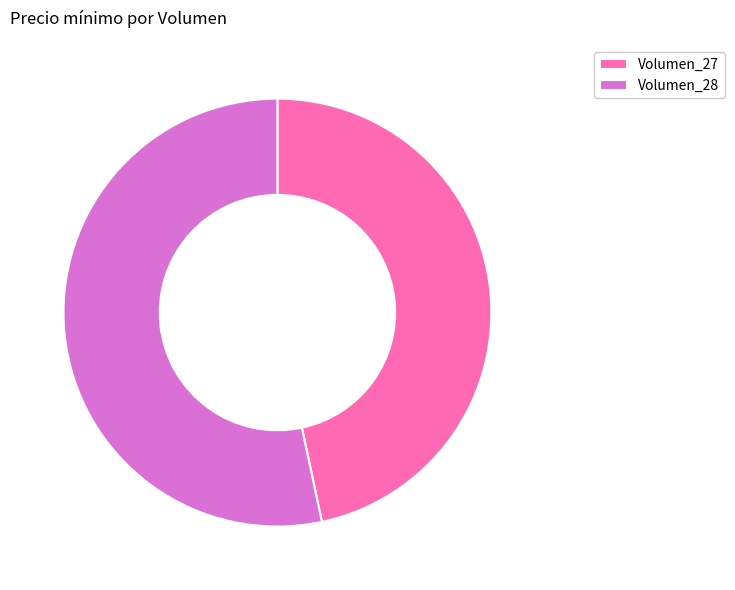

Rank the categories by value from highest to lowest.

Volumen_28, Volumen_27